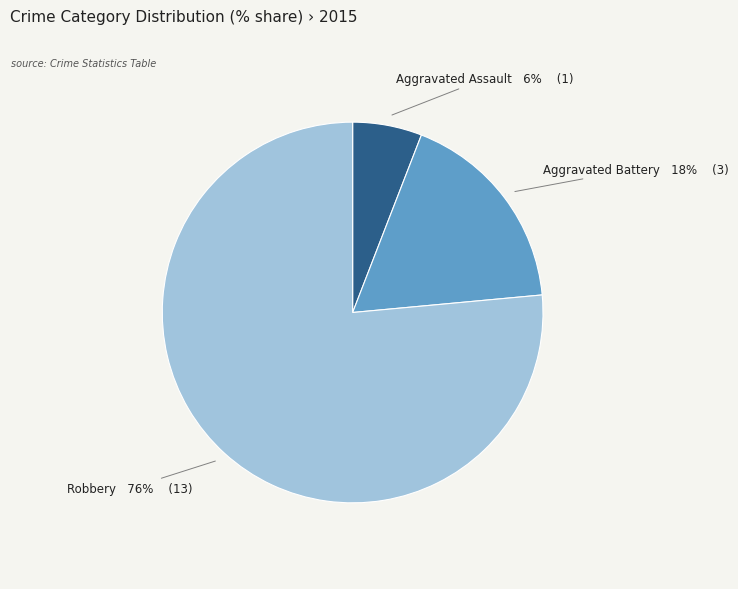

What is the ratio of the value at Aggravated Battery to the value at Aggravated Assault?

3.0